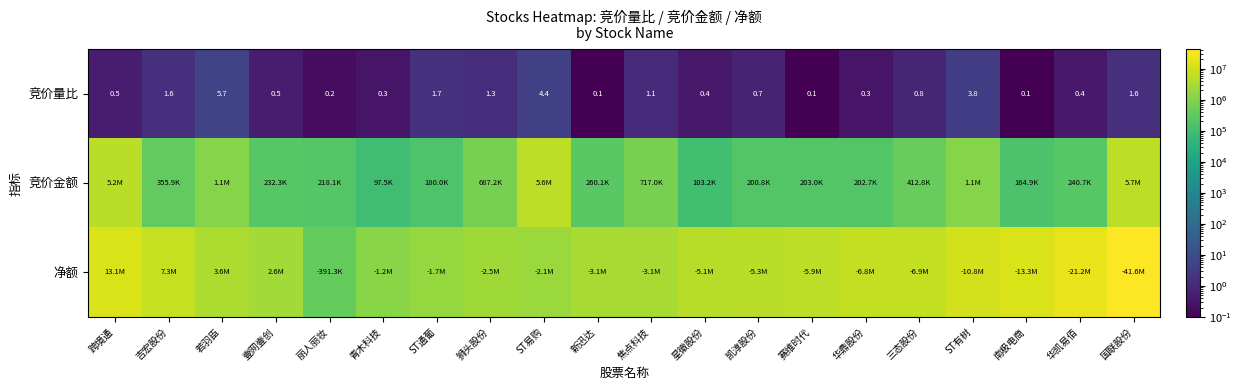

What is the maximum value for 竞价量比?

5.7